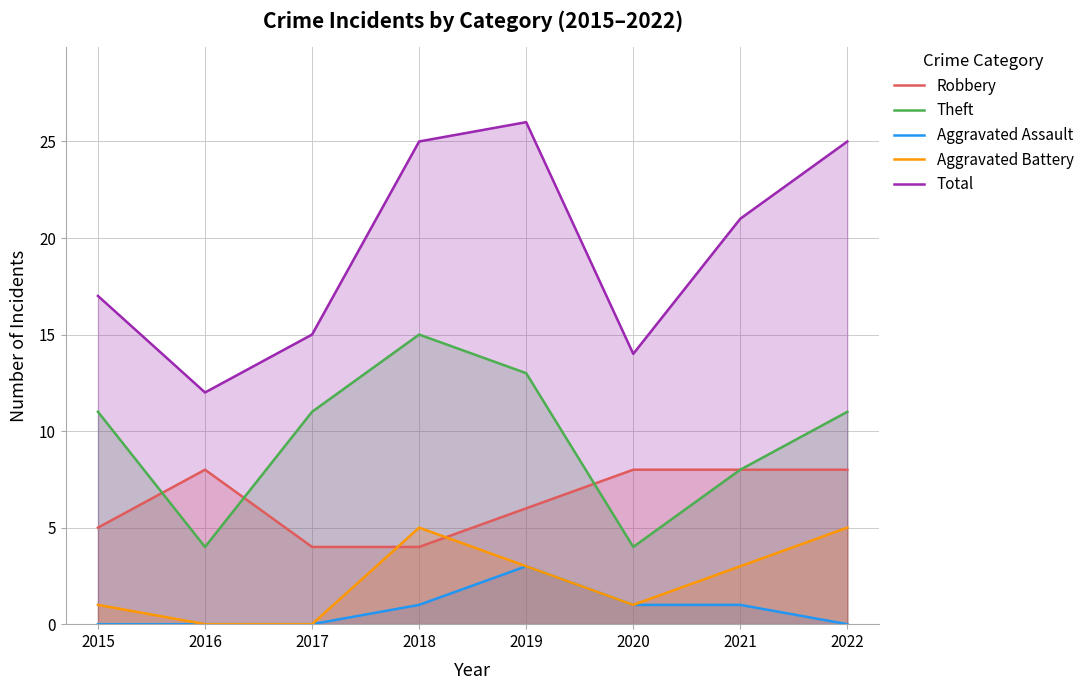

Reading right to left, list all the values displayed in this chart.

Robbery: 2022=8	2021=8	2020=8	2019=6	2018=4	2017=4	2016=8	2015=5
Theft: 2022=11	2021=8	2020=4	2019=13	2018=15	2017=11	2016=4	2015=11
Aggravated Assault: 2022=0	2021=1	2020=1	2019=3	2018=1	2017=0	2016=0	2015=0
Aggravated Battery: 2022=5	2021=3	2020=1	2019=3	2018=5	2017=0	2016=0	2015=1
Total: 2022=25	2021=21	2020=14	2019=26	2018=25	2017=15	2016=12	2015=17